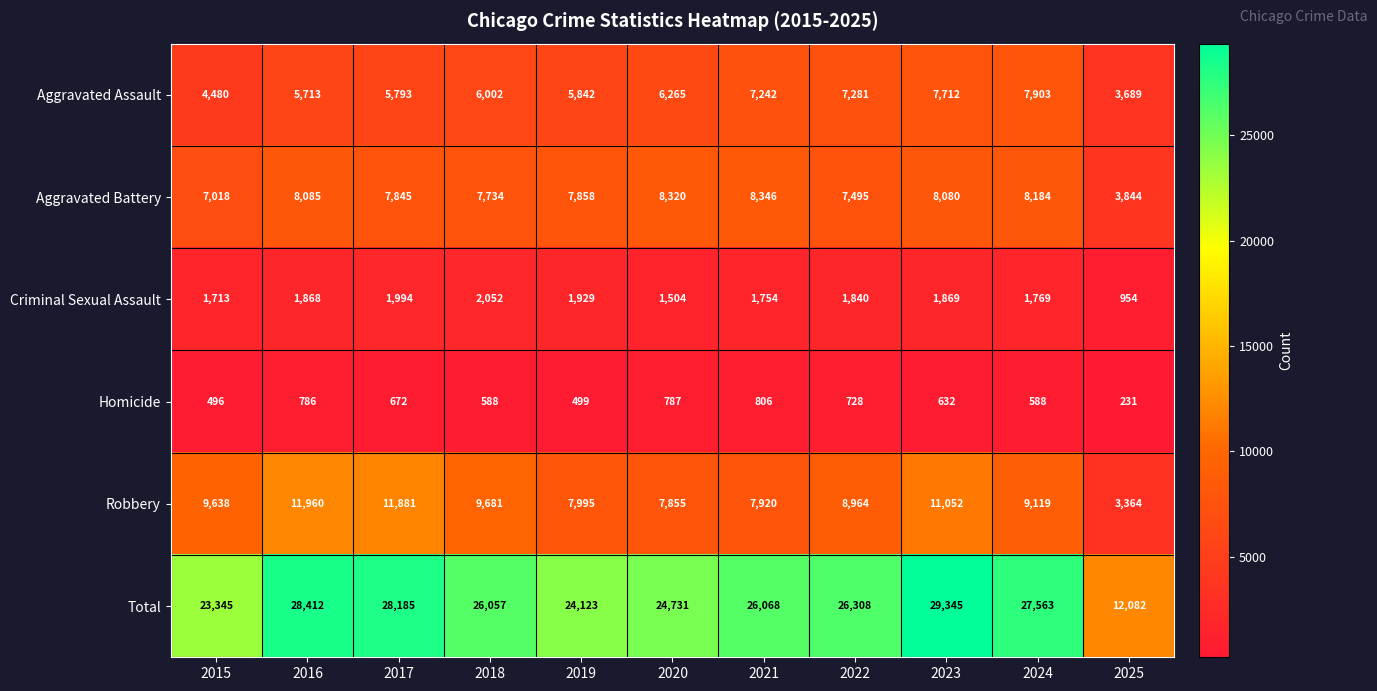

What is the difference between the highest and lowest values at 2020?

23944